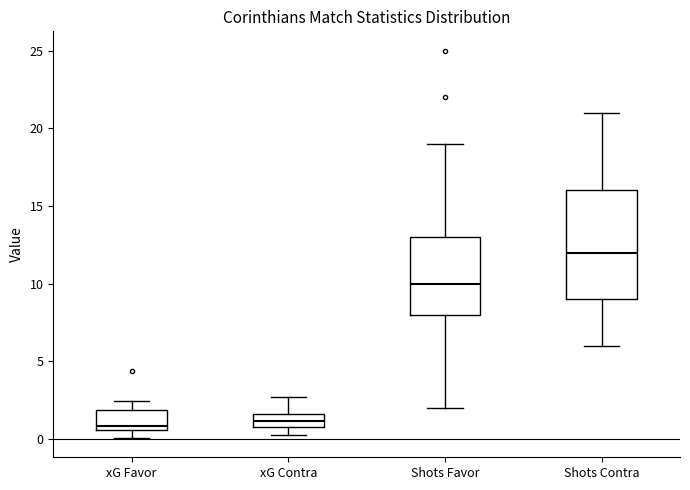

Reading left to right, transcribe this box plot: for each box, give where its median line is, the range the box spans, and where its two whiskers end, as read against the y-axis. The values are not printed on the chart, so give them approximately, as read against the axis.

xG Favor: median 1.0, box 0.5 to 2.0, whiskers 0.0 to 2.5
xG Contra: median 1.0 (inside the box), box 1.0 to 1.5, whiskers 0.0 to 2.5
Shots Favor: median 10.0, box 8.0 to 13.0, whiskers 2.0 to 19.0
Shots Contra: median 12.0, box 9.0 to 16.0, whiskers 6.0 to 21.0